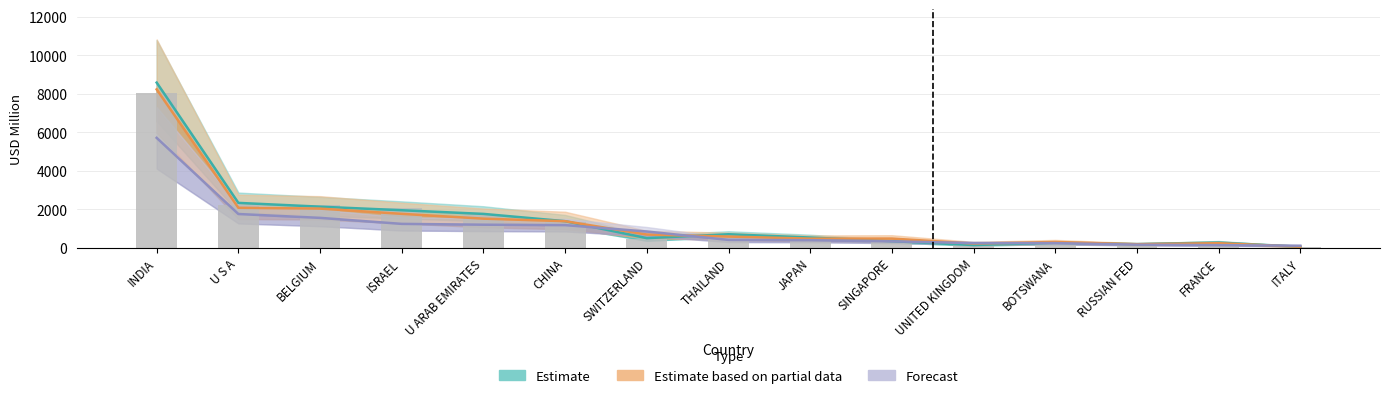

At which category does the chart reach its minimum across all series?

ITALY